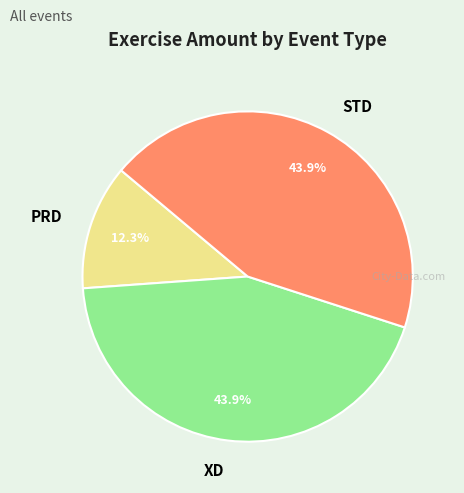

Which slice is the smallest?

PRD